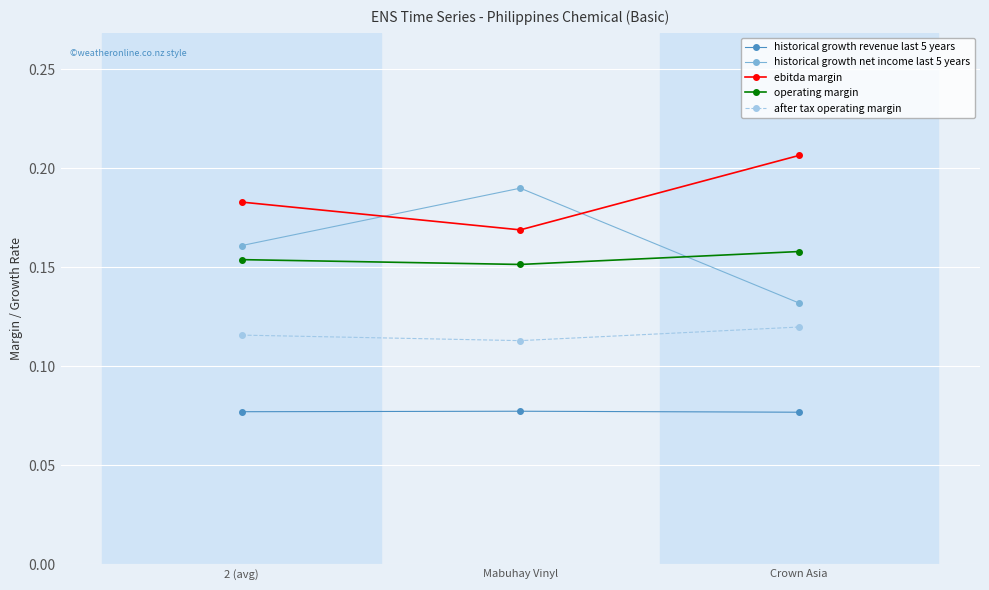

Rank the series by their maximum value, from lowest to highest.

historical growth revenue last 5 years, after tax operating margin, operating margin, historical growth net income last 5 years, ebitda margin